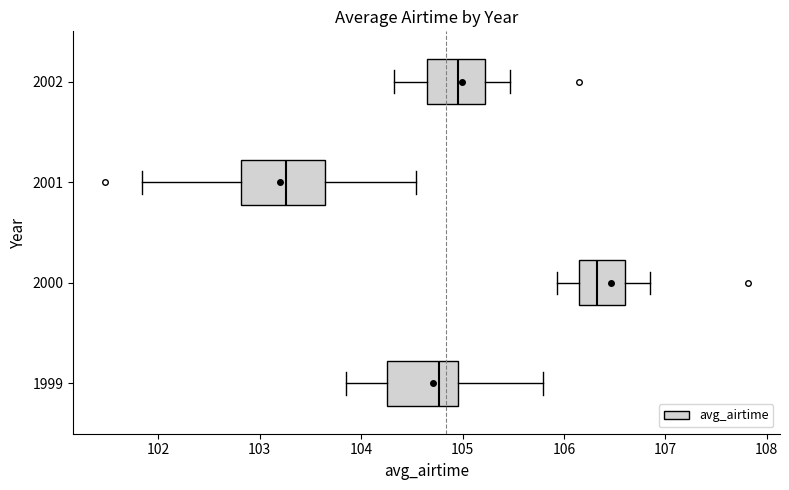

Reading bottom to top, read every box against the x-axis: the position of its median line, the range the box covers, and the ends of its whiskers. The values are not printed on the chart, so give them approximately, as read against the axis.

1999: median 104.8, box 104.3 to 105.0, whiskers 103.8 to 105.8
2000: median 106.3, box 106.1 to 106.6, whiskers 105.9 to 106.8
2001: median 103.3, box 102.8 to 103.6, whiskers 101.8 to 104.5
2002: median 105.0, box 104.7 to 105.2, whiskers 104.3 to 105.5